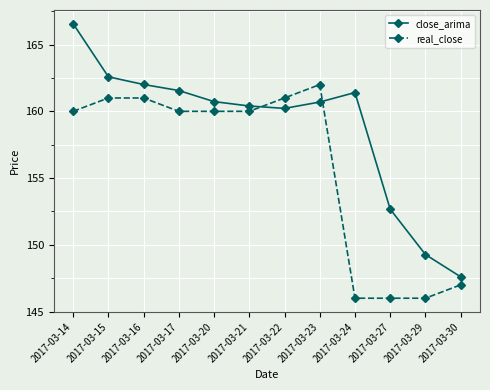

True or false: real_close has a value of 92.8 at 2017-03-30.

False